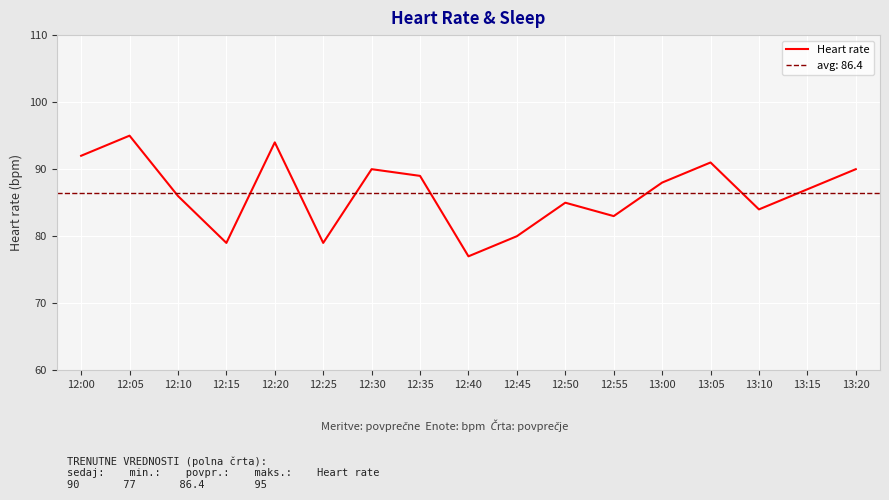

List the labels in order of value, largest first.

12:05, 12:20, 12:00, 13:05, 12:30, 13:20, 12:35, 13:00, 13:15, 12:10, 12:50, 13:10, 12:55, 12:45, 12:15, 12:25, 12:40